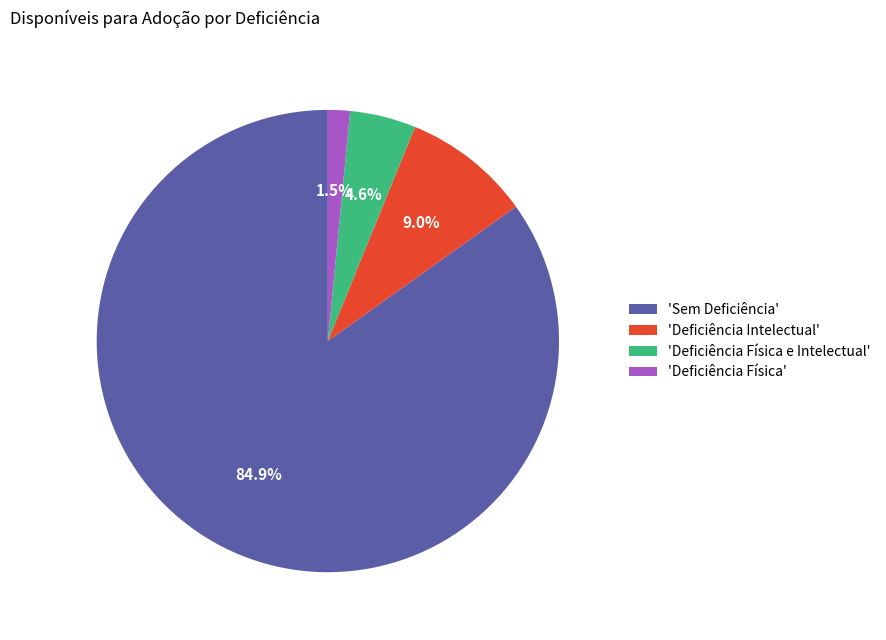

Which category accounts for the majority?

'Sem Deficiência'